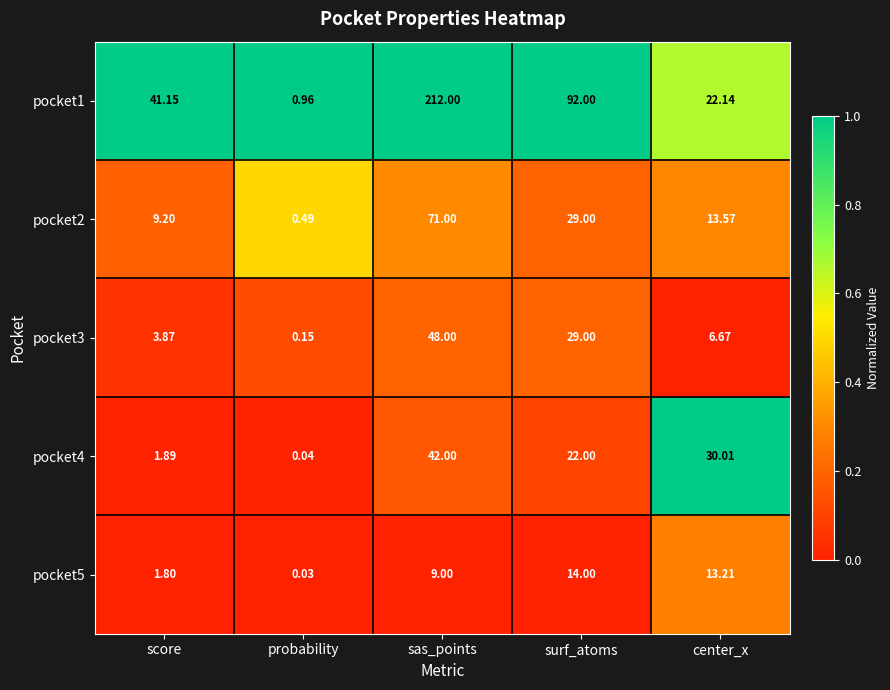

How many distinct data groups are displayed?

5